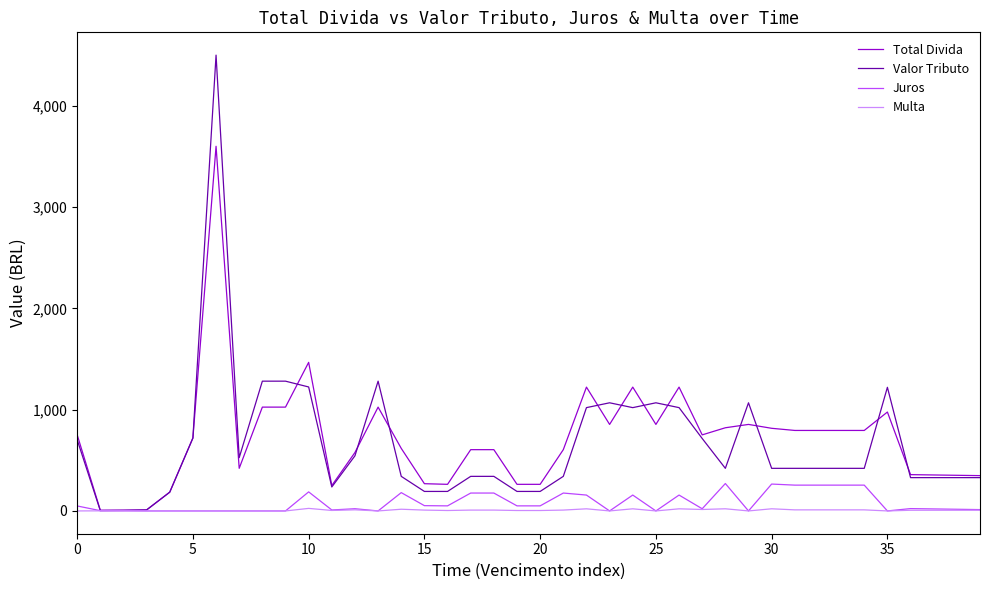

Count the number of data series in this chart.

4